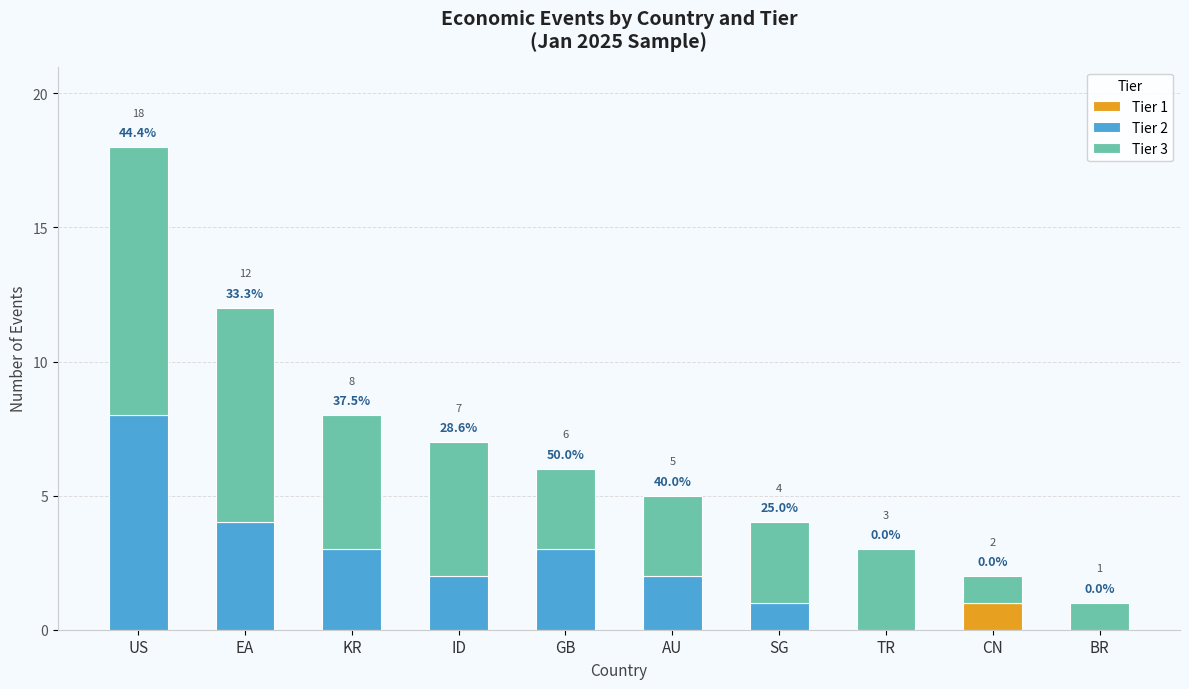

At how many categories does at least one series exceed 3?

4